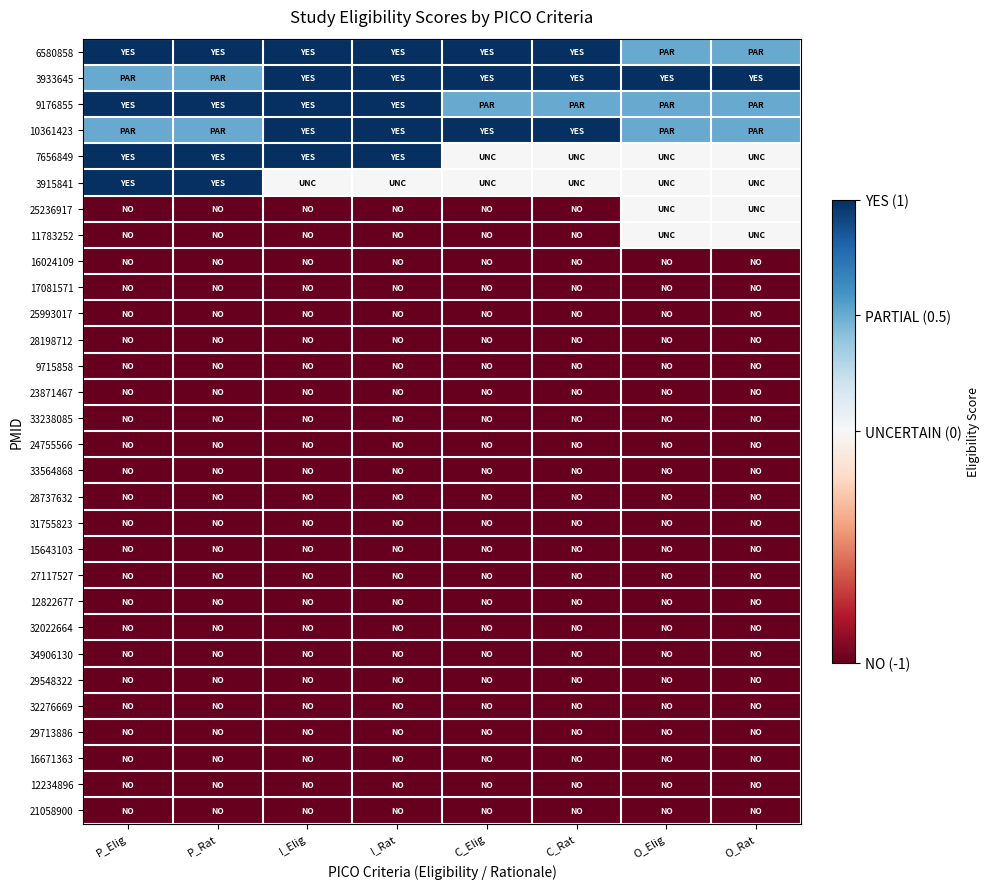

Which has a higher value, I_Rat or O_Elig?

I_Rat